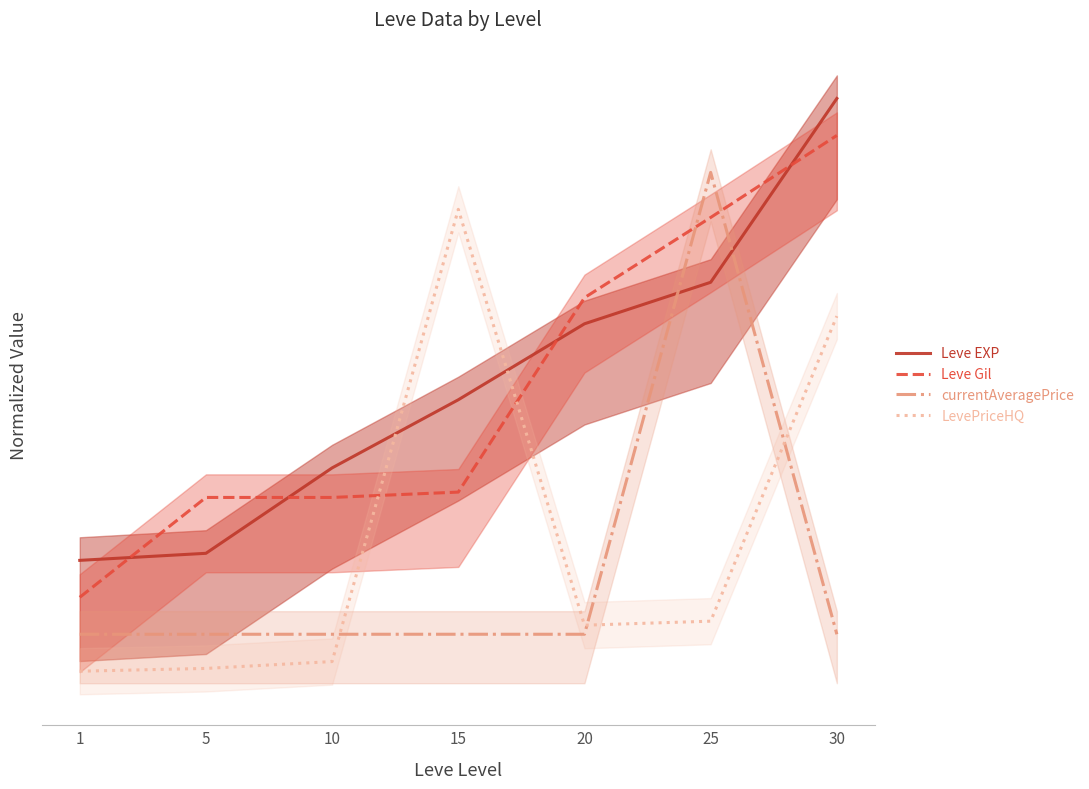

Which label corresponds to the largest value in the chart?

30